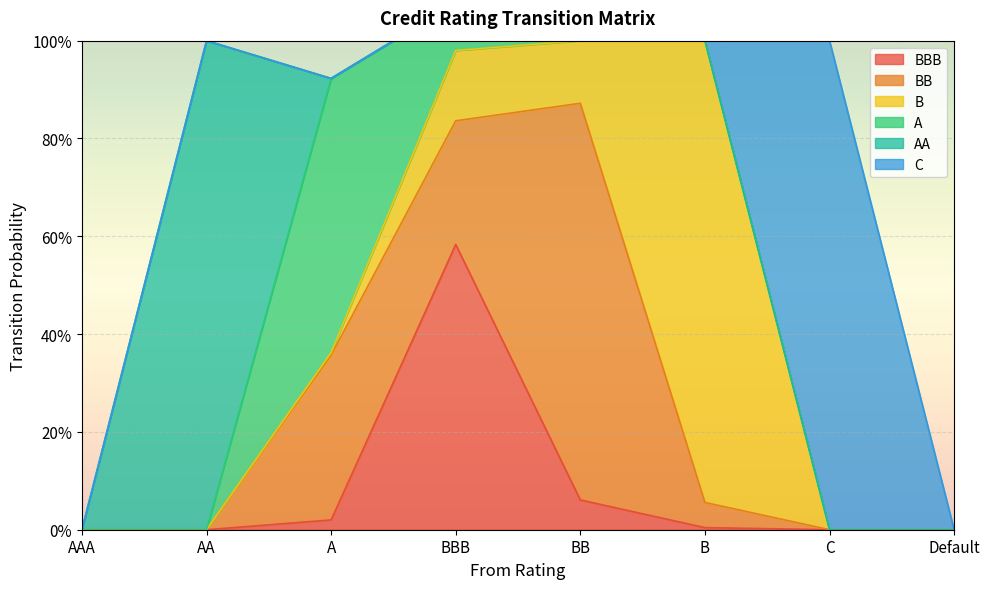

What is the difference between the maximum and minimum values in the AA series?

1.0